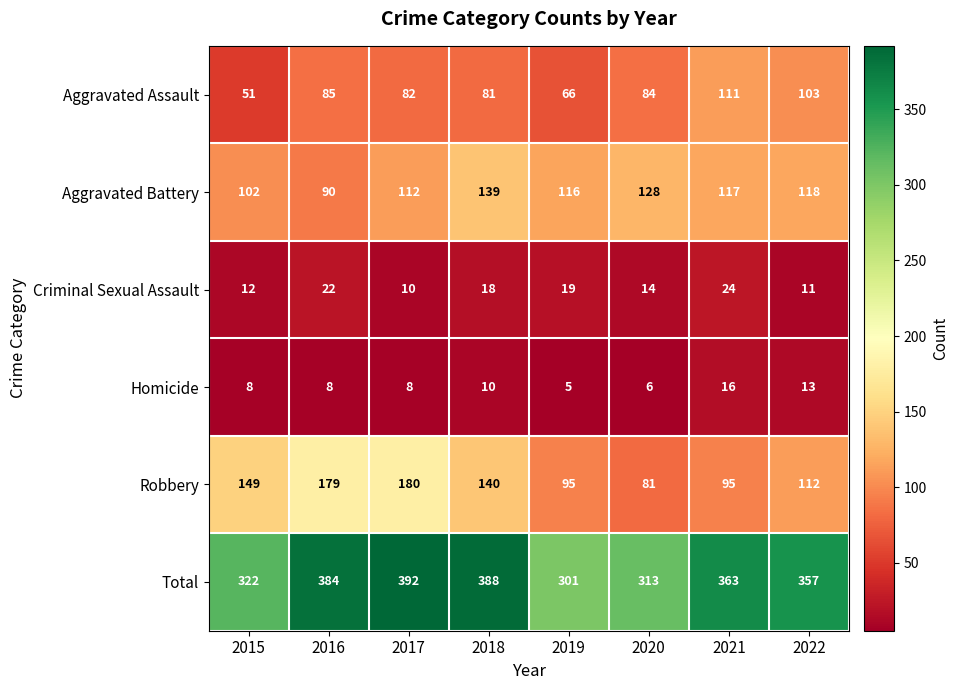

The value of Criminal Sexual Assault at 2018 is 18. True or false?

True